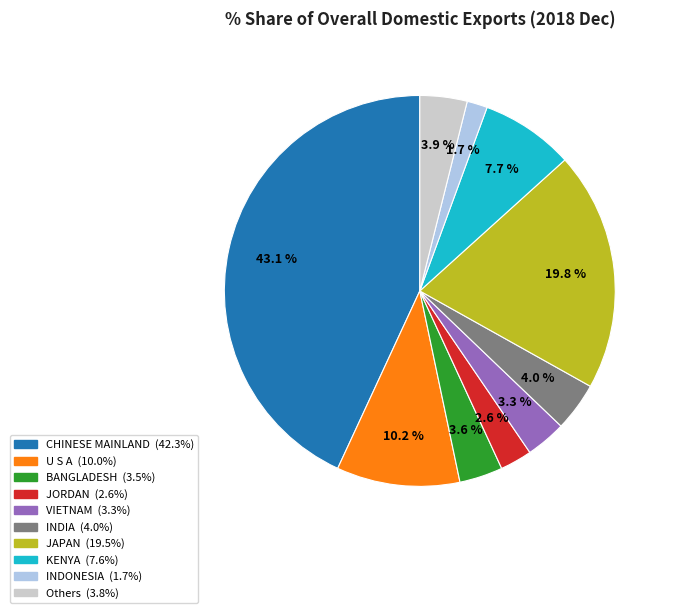

Is there a majority slice in this chart?

No